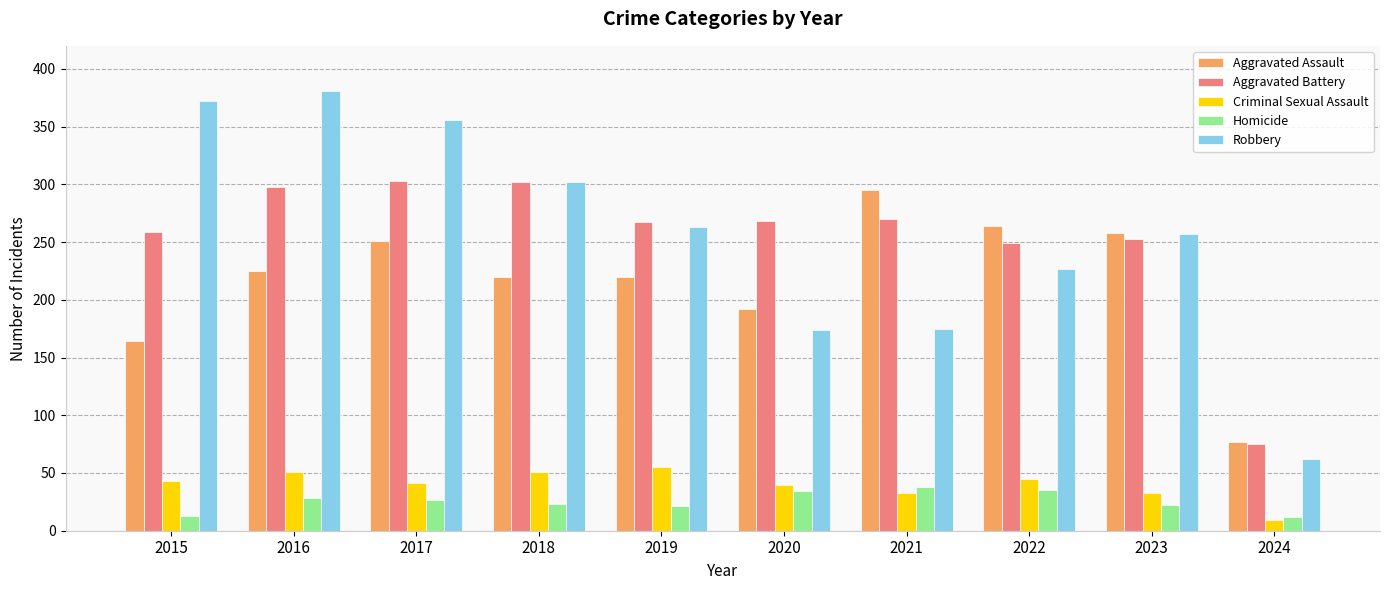

At which label does Robbery reach its peak?

2016